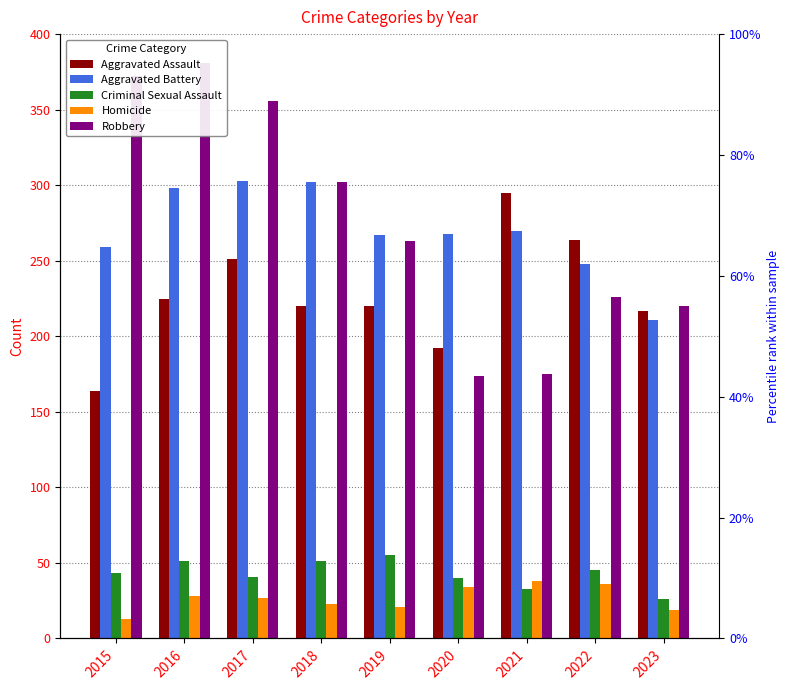

What is the sum of all Aggravated Assault values?

2048